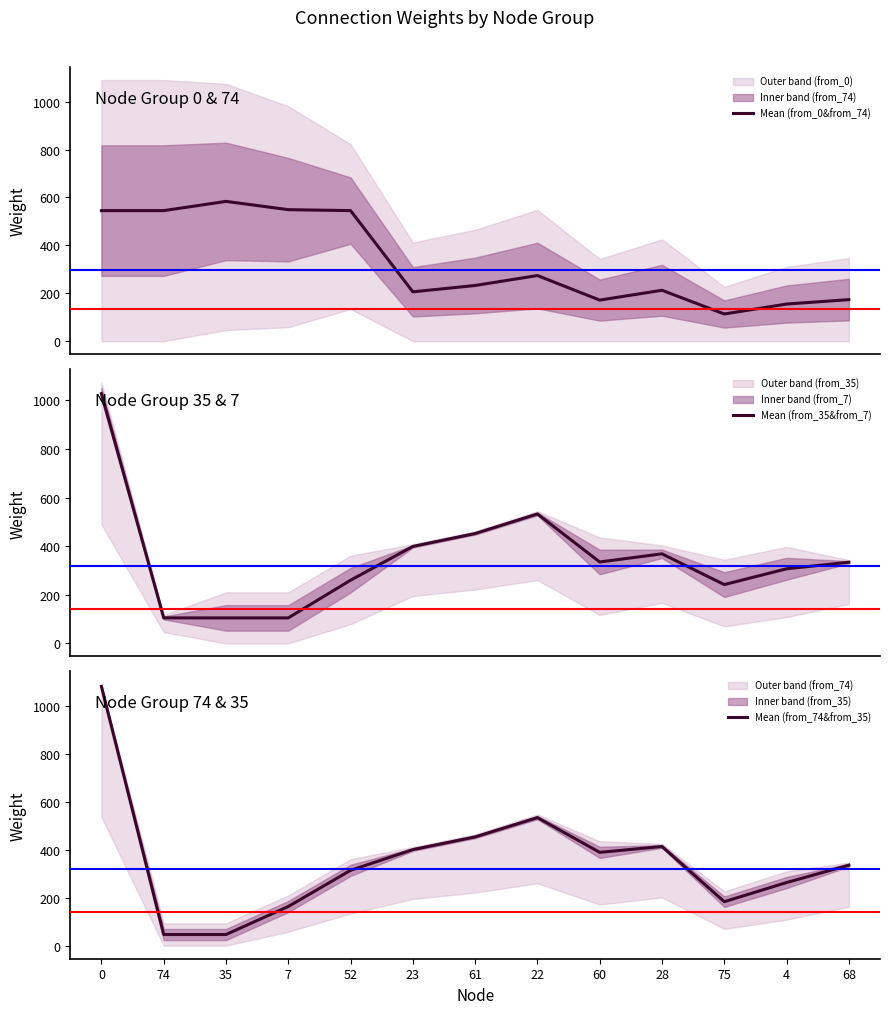

What is the label of the 3rd point from the left?

35